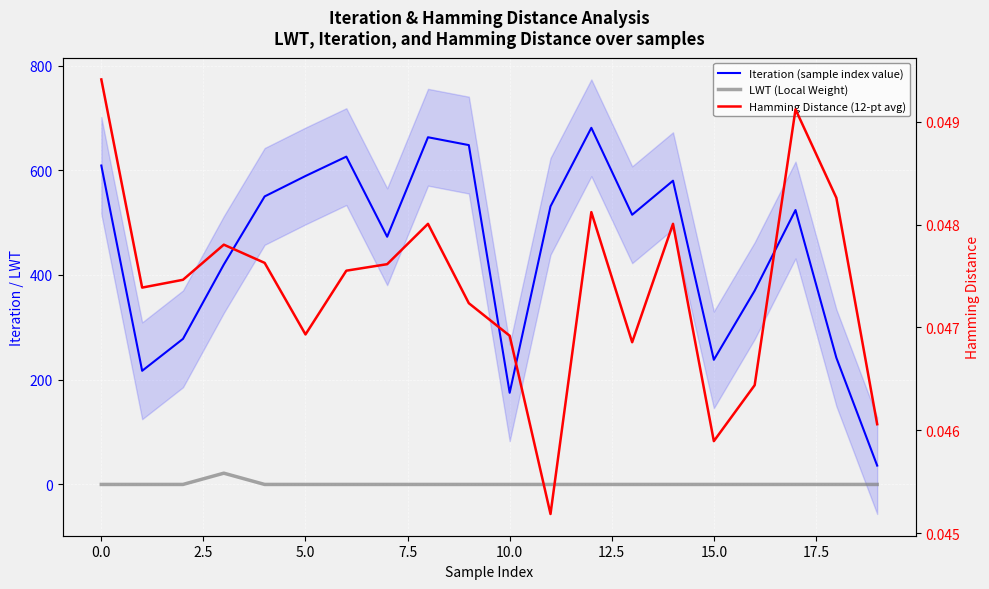

What are all the series names shown in the legend?

Iteration (sample index value), LWT (Local Weight), Hamming Distance (12-pt avg)